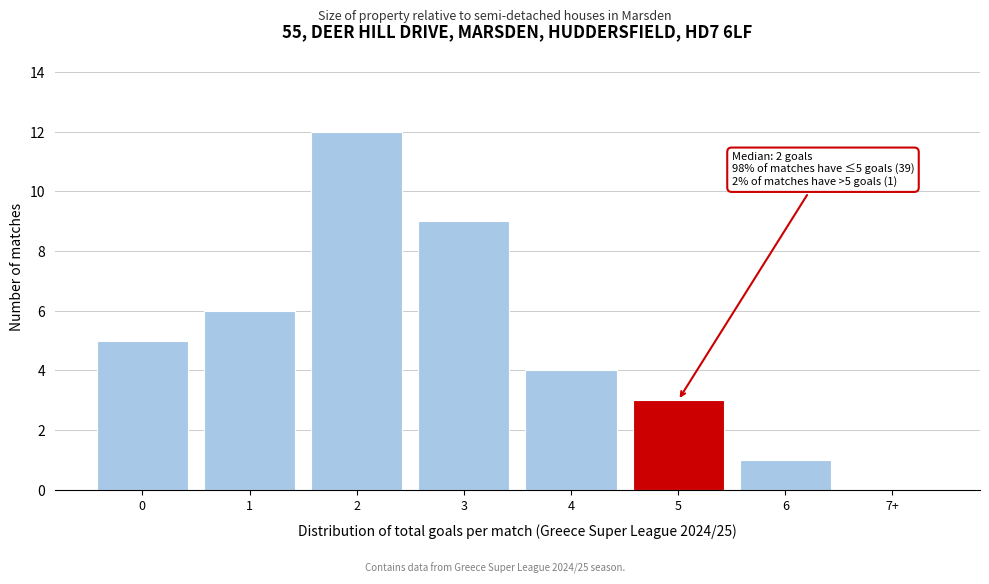

Reading left to right, transcribe all the data shown in this chart.

0=5	1=6	2=12	3=9	4=4	5=3	6=1	7+=0